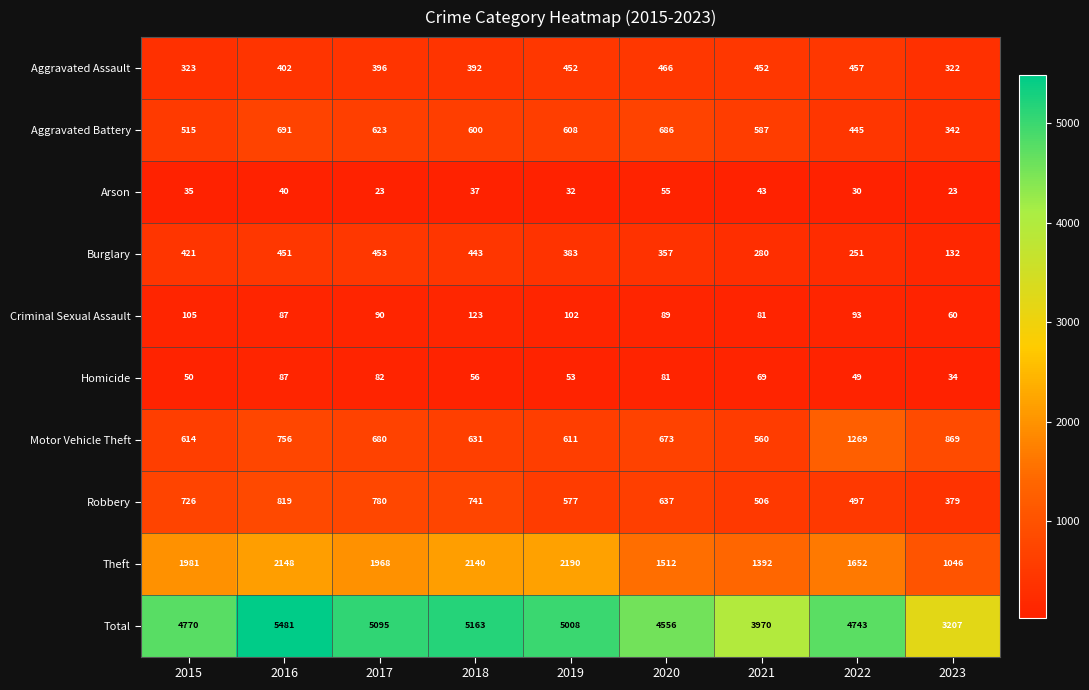

The value of Theft at 2015 is 1981. True or false?

True